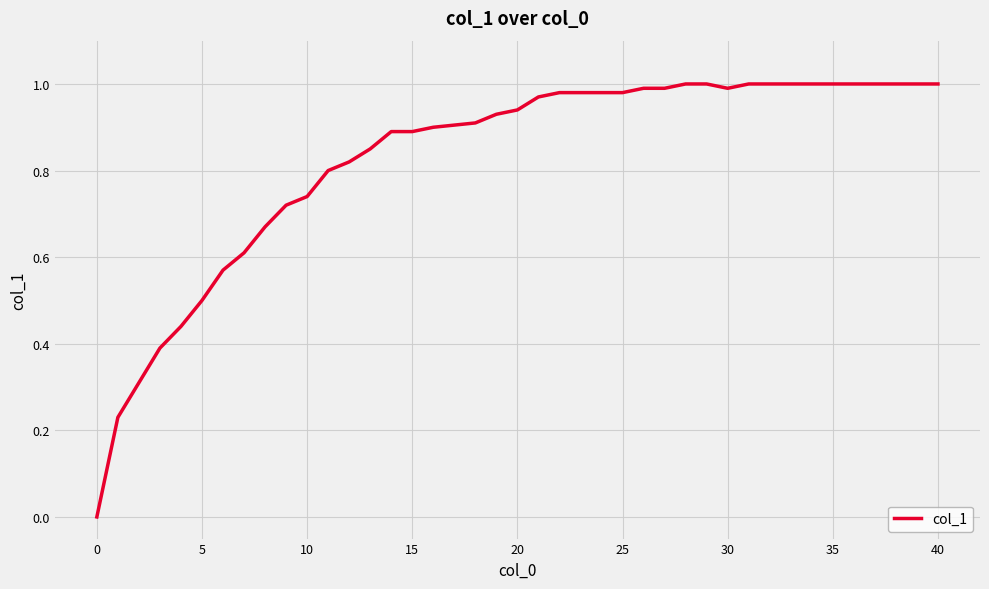

How many lines are shown in the chart?

1